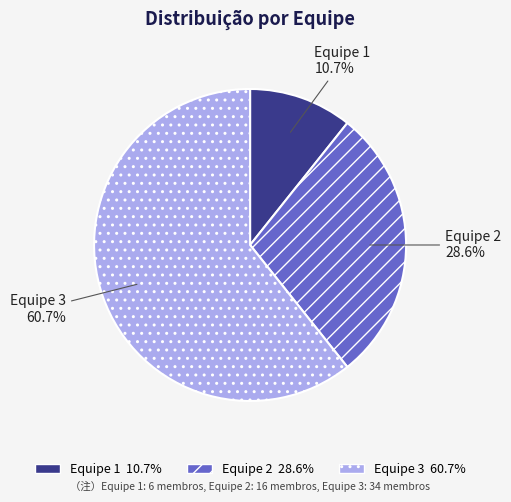

Between Equipe 1 and Equipe 2, which is larger?

Equipe 2